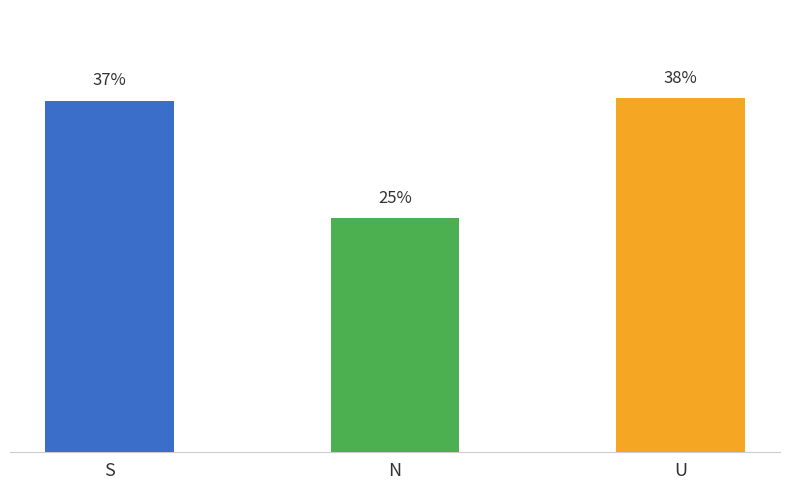

Which has a higher value, N or U?

U